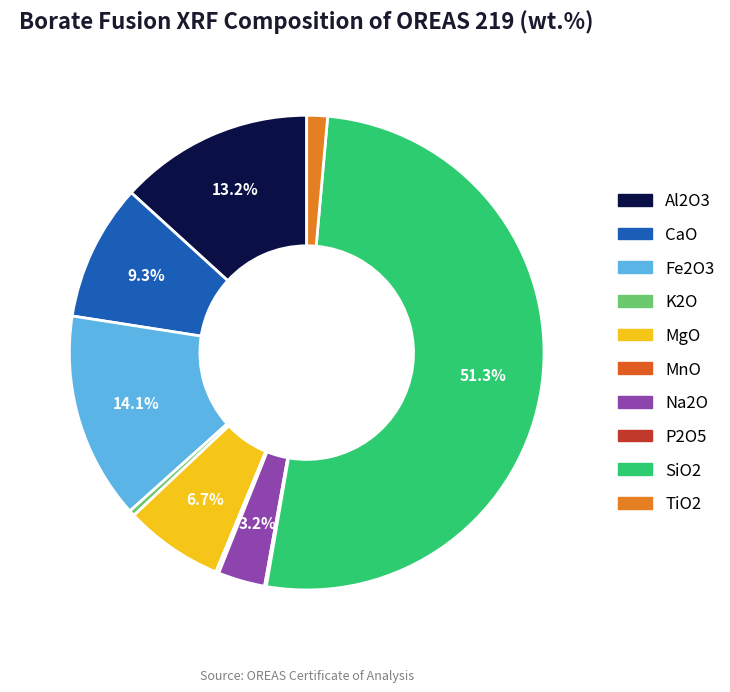

Do K2O and Fe2O3 together represent more than half of the pie?

No